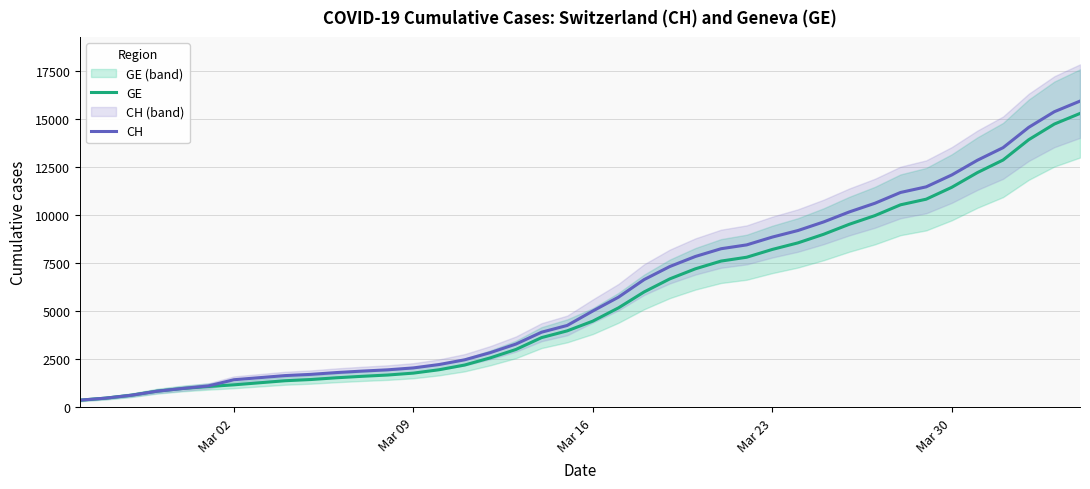

What is the highest value of the GE series?

15284